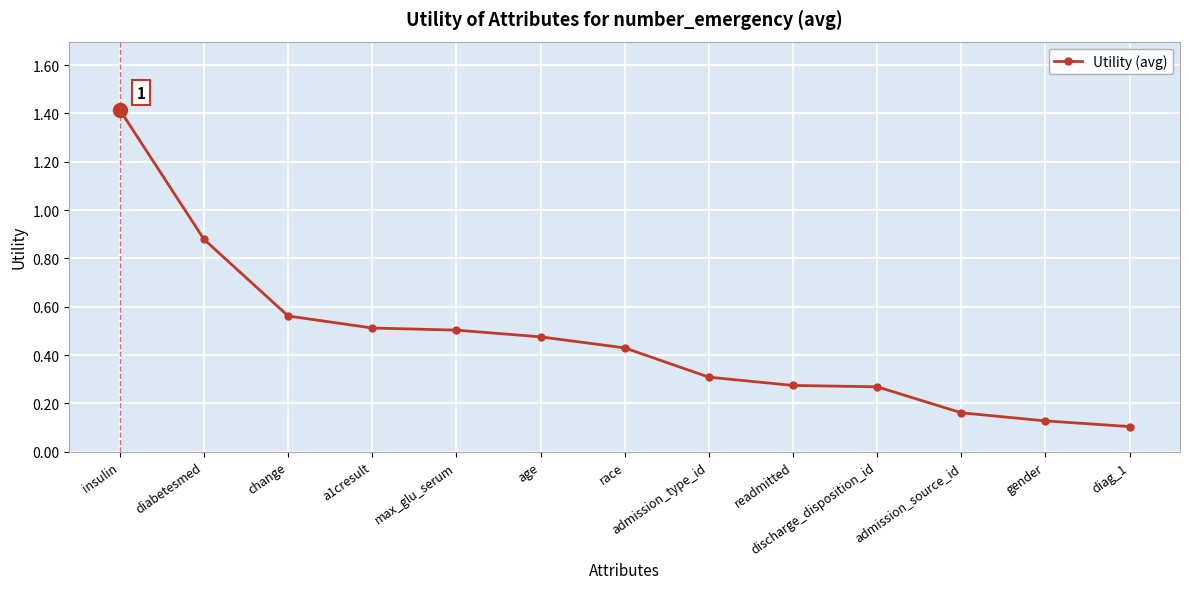

Is it true that the value at admission_source_id is 0.3?

False